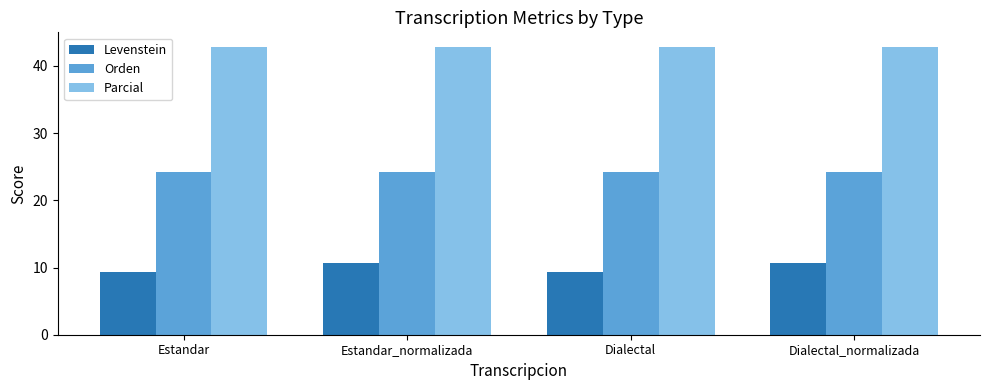

List the series in order of their overall mean, lowest first.

Levenstein, Orden, Parcial